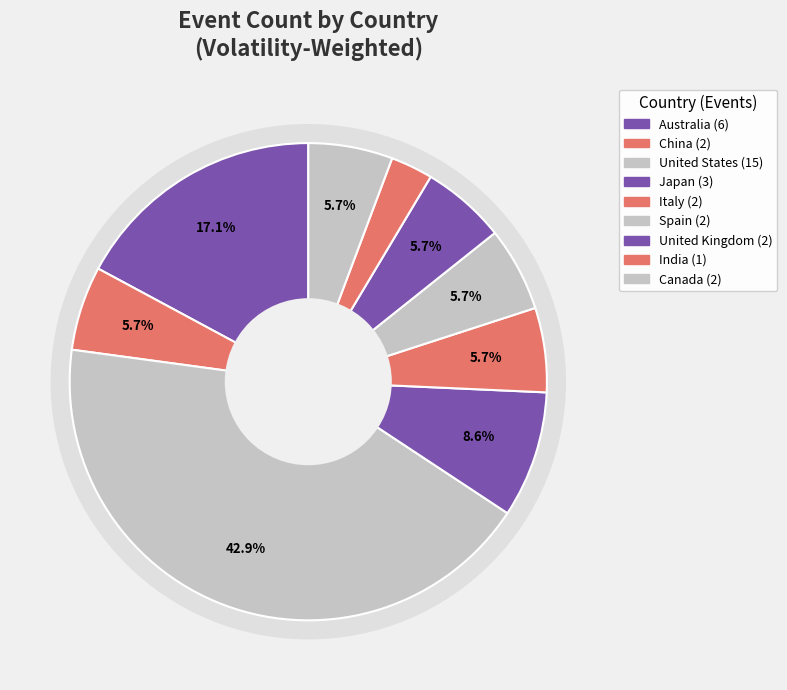

True or false: China accounts for 1% of the total.

False